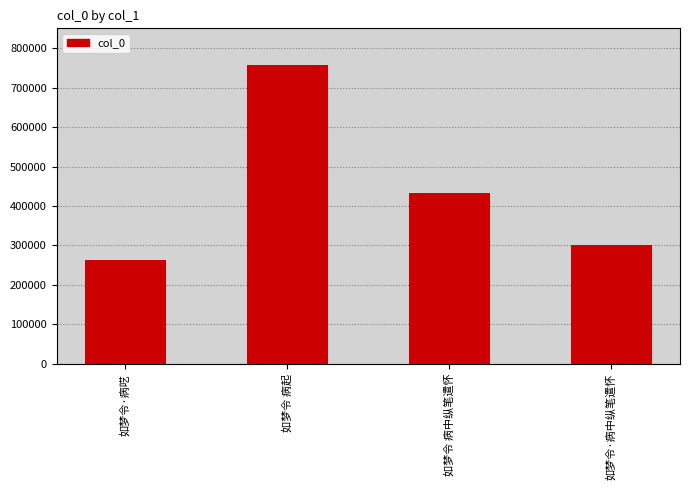

What position from the right is 如梦令·病中纵笔遣怀?

1